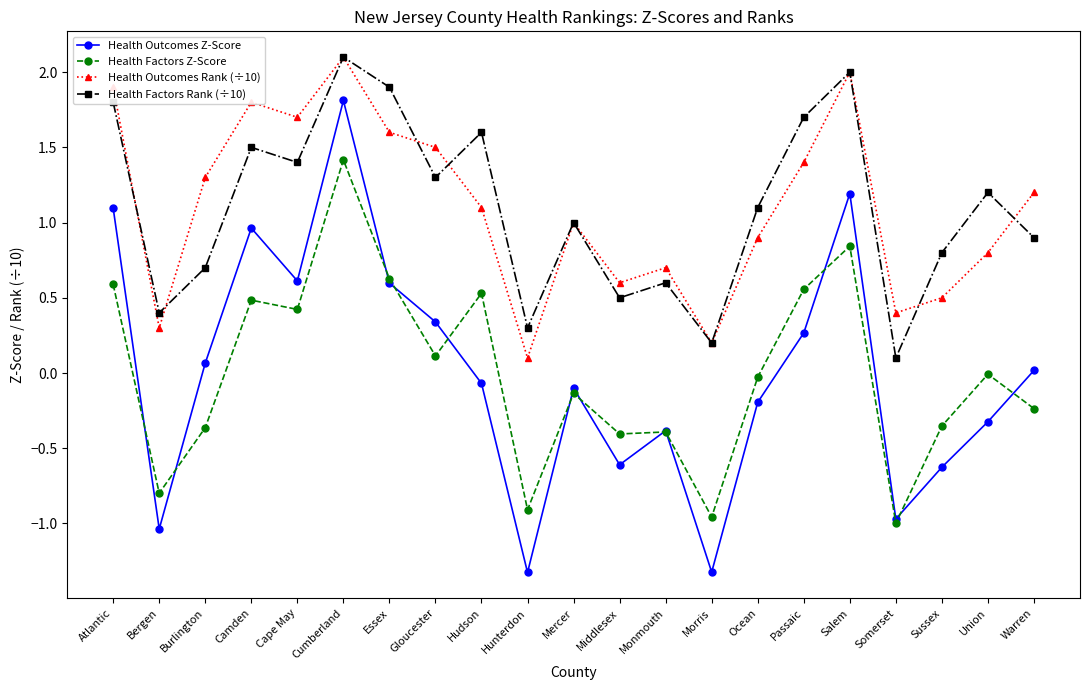

What is the difference between the second highest and minimum values in the Health Outcomes Z-Score series?

2.5